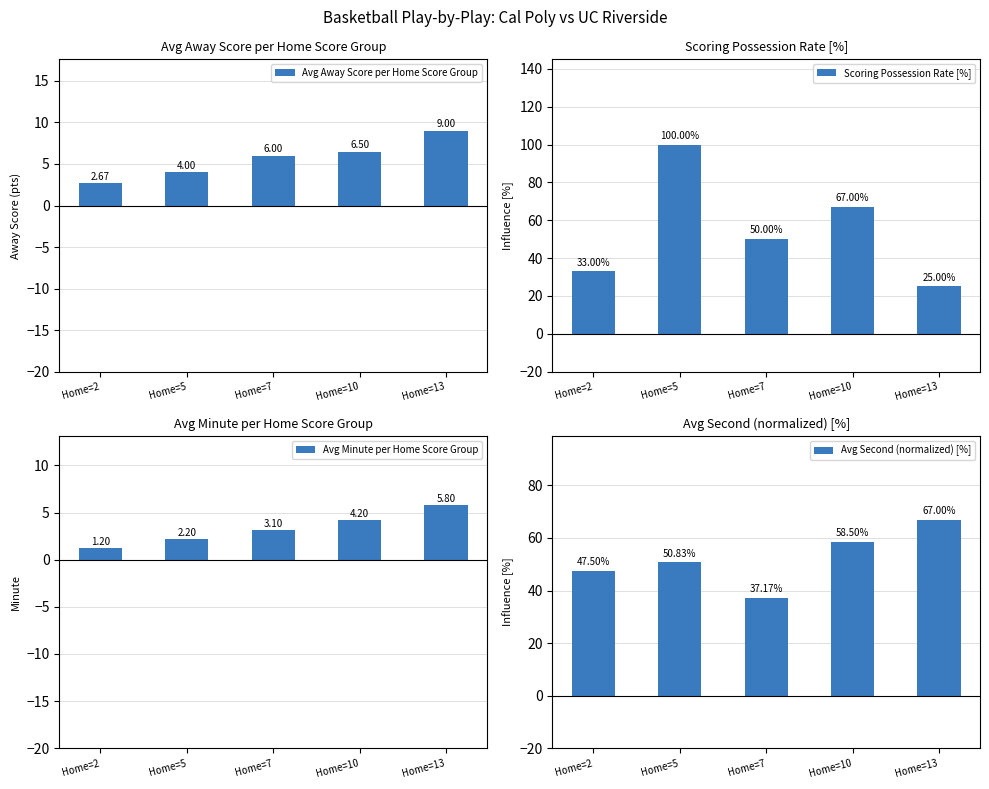

Which series has the largest total across all categories?

Scoring Possession Rate [%]